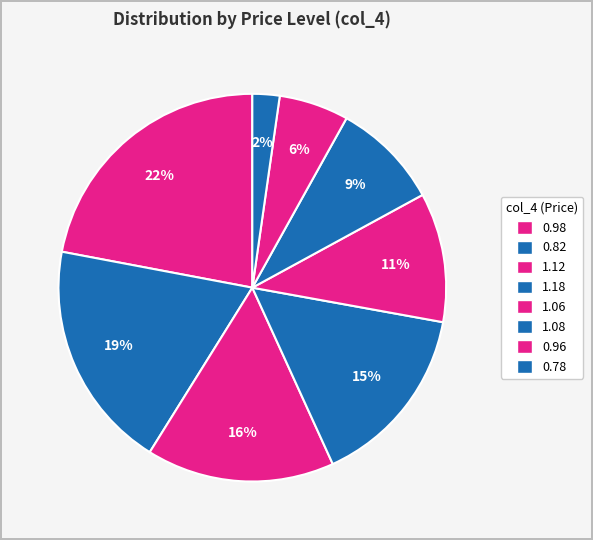

Does 0.82 account for over 50% of the chart?

No